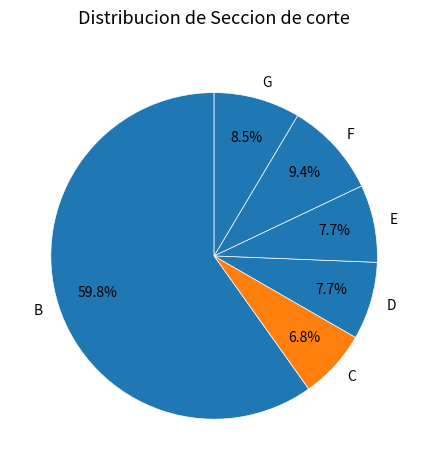

To the nearest percent, what is the difference between the largest and smallest slice percentages?

53%